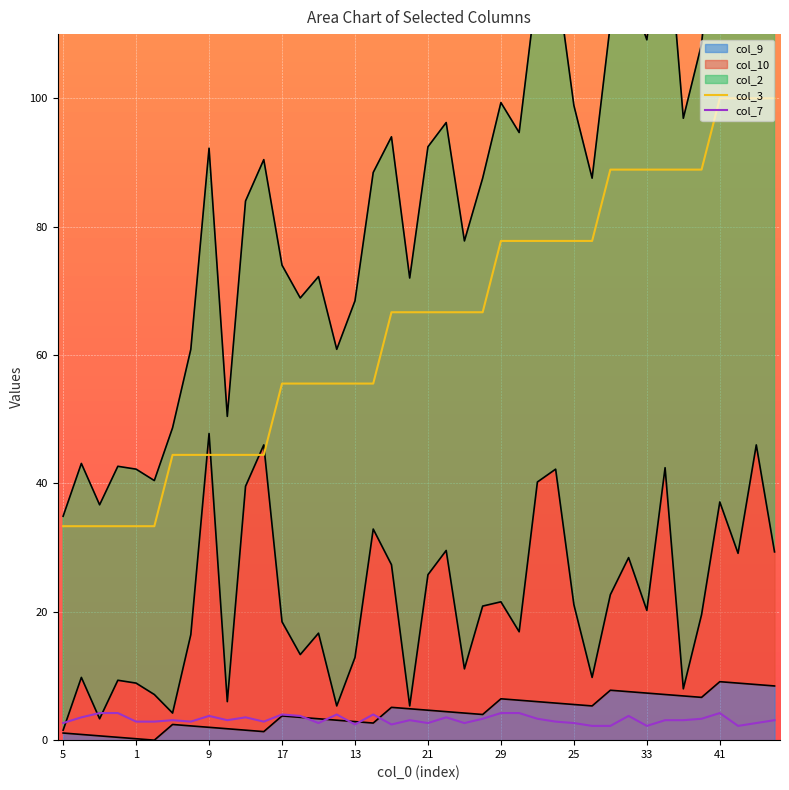

Between 30 and 32, which is larger?

30